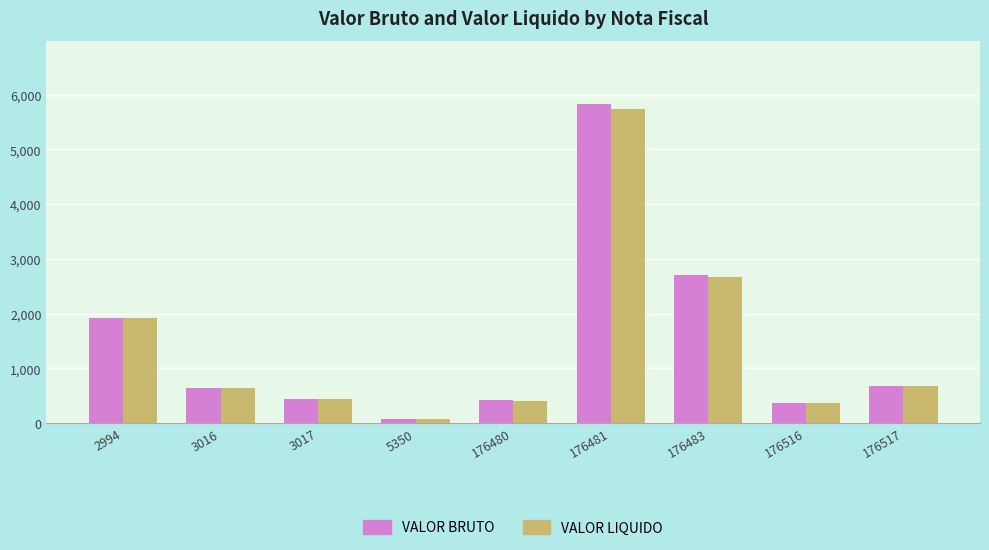

At which label does VALOR LIQUIDO first exceed 639?

2994